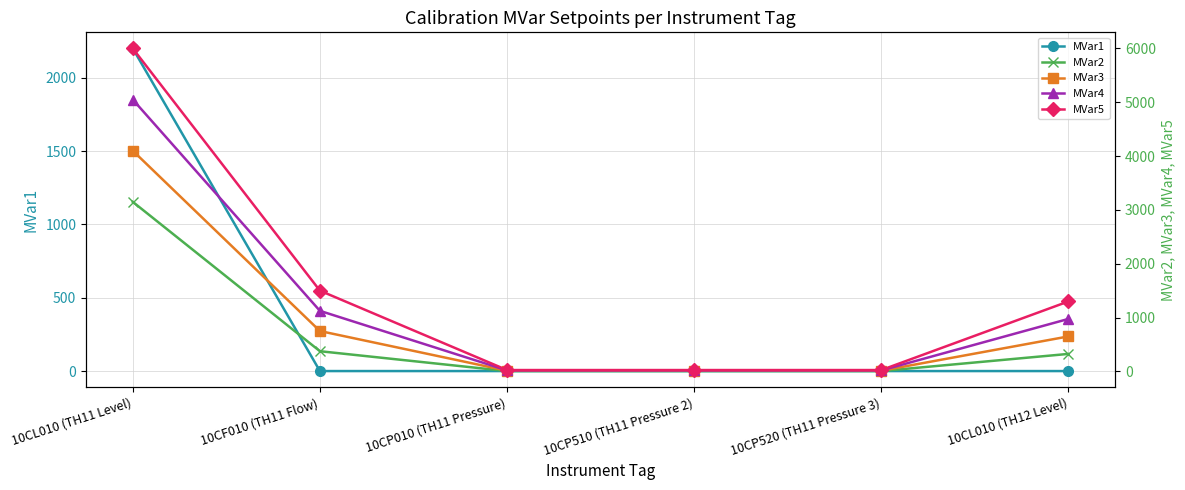

Which has a higher value, 10CL010 (TH11 Level) or 10CF010 (TH11 Flow)?

10CL010 (TH11 Level)